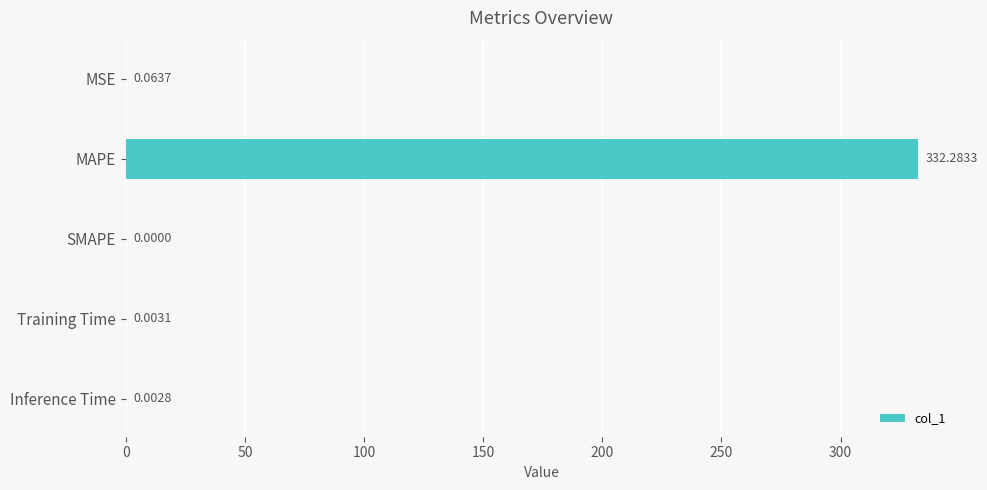

At which category does the chart reach its peak across all series?

MAPE